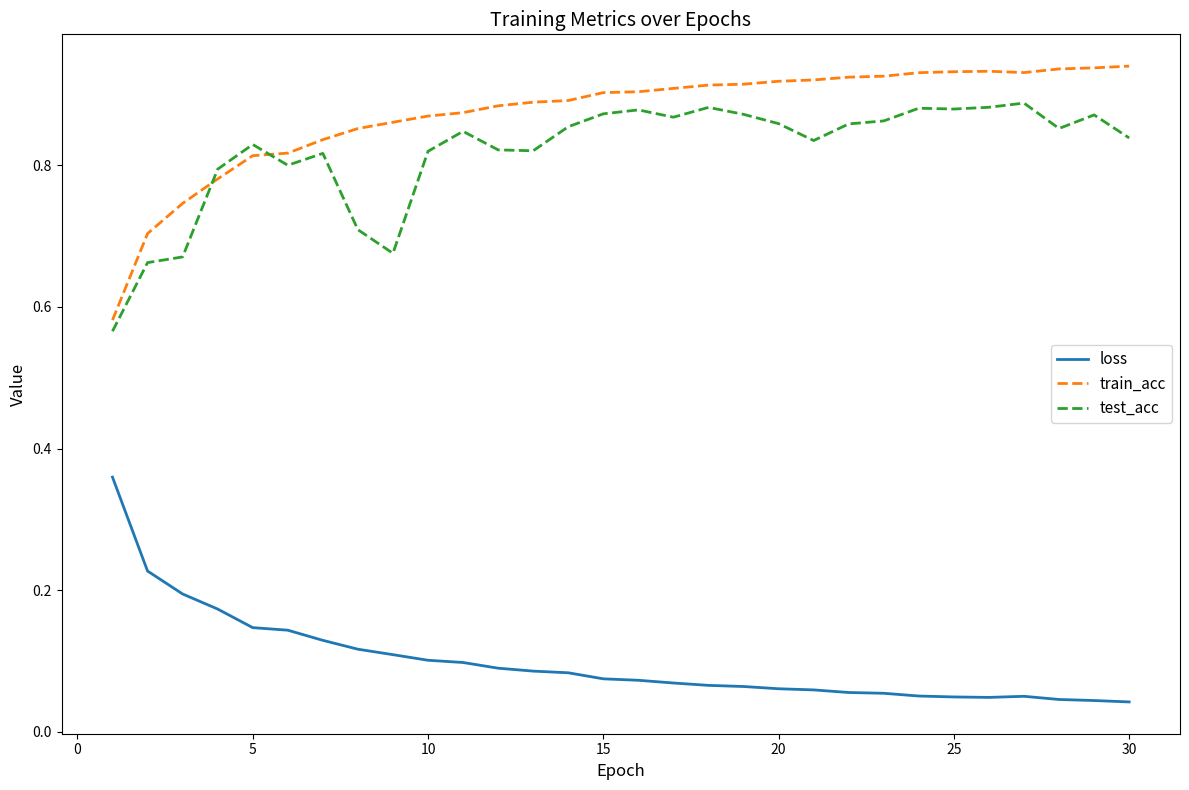

List the series in order of their peak value, highest first.

train_acc, test_acc, loss